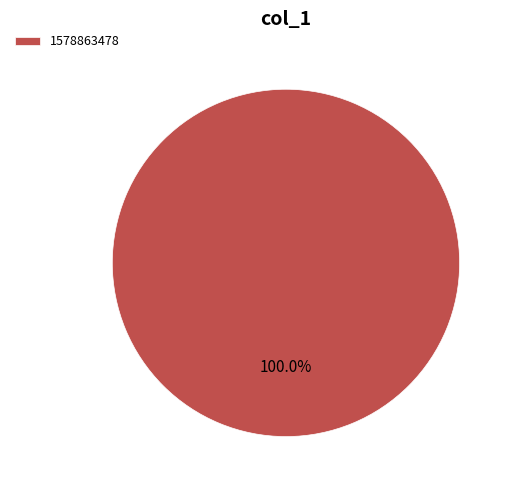

Is it true that 1578863478 is 86% of the pie?

False